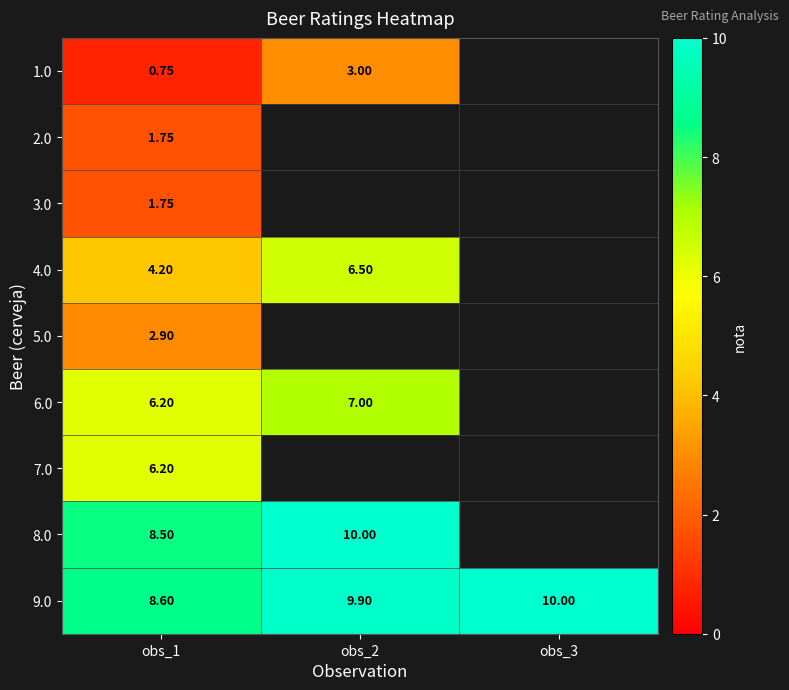

True or false: 5.0 has a value of 3.9 at obs_1.

False